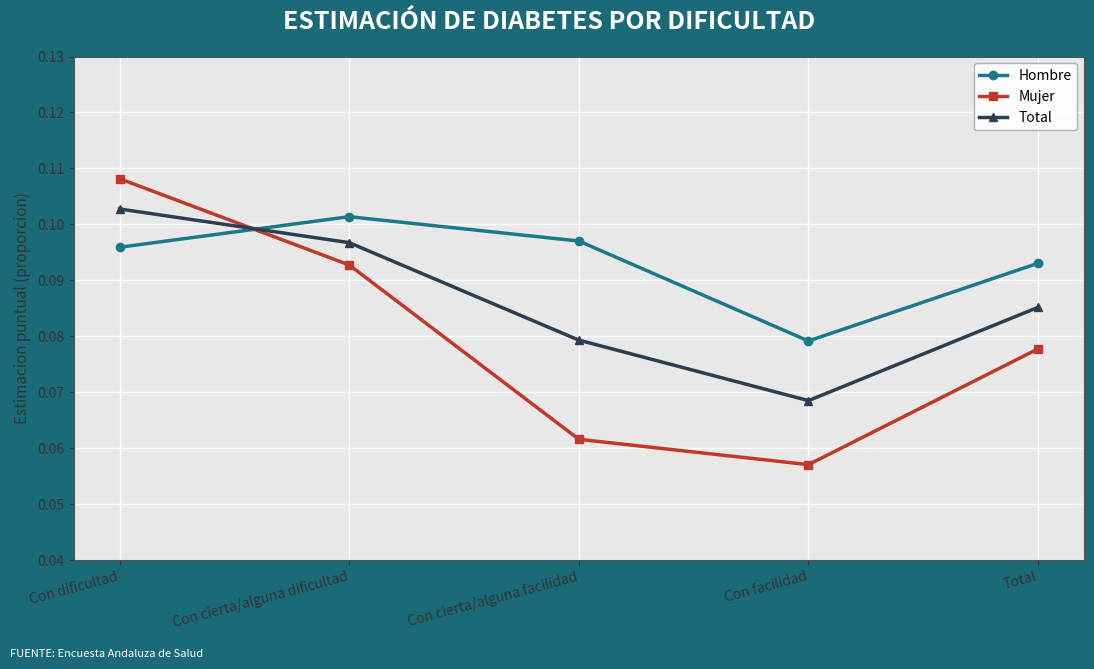

What is the sum of all Hombre values?

0.5